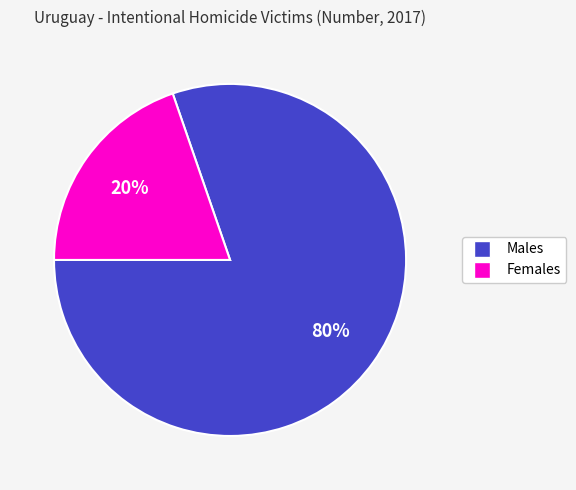

How many segments does this pie chart have?

2